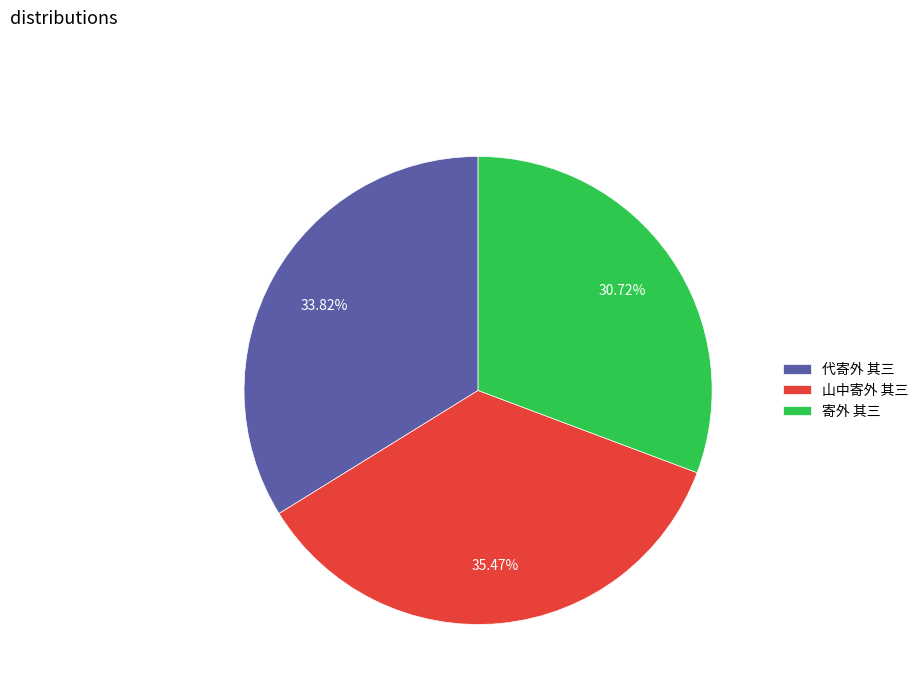

To the nearest percent, what is the difference between the 寄外 其三 and 山中寄外 其三 slice percentages?

5%